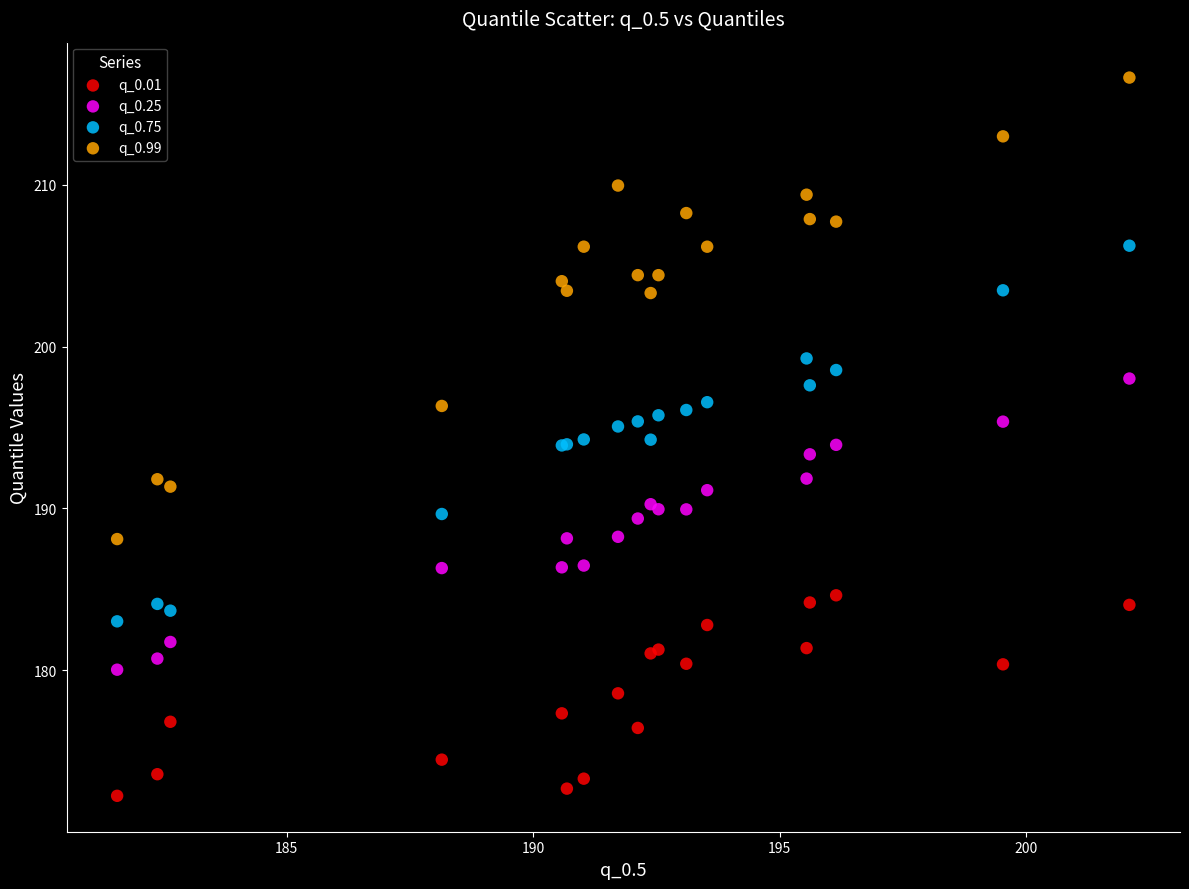

Which series reaches the maximum Y coordinate?

q_0.99